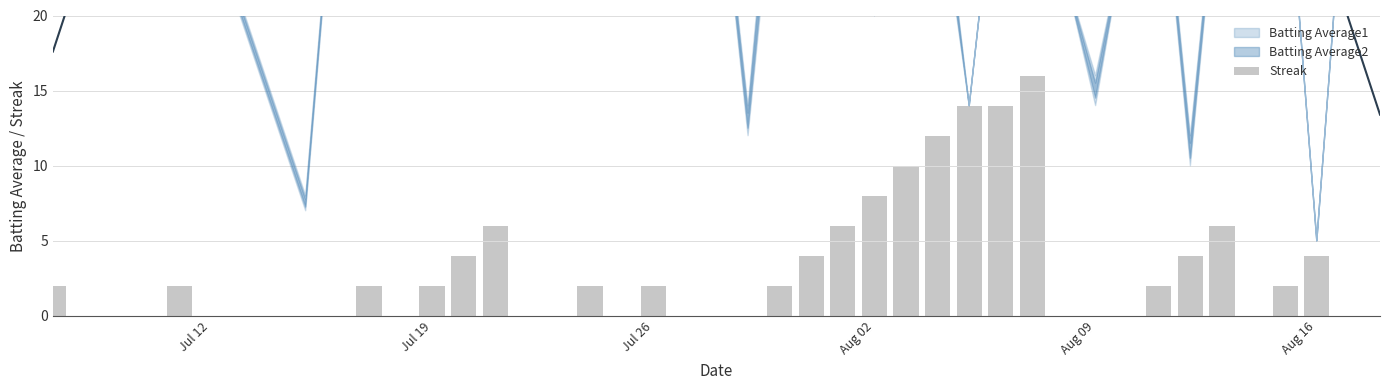

Which label corresponds to the smallest value in the chart?

Jul 19